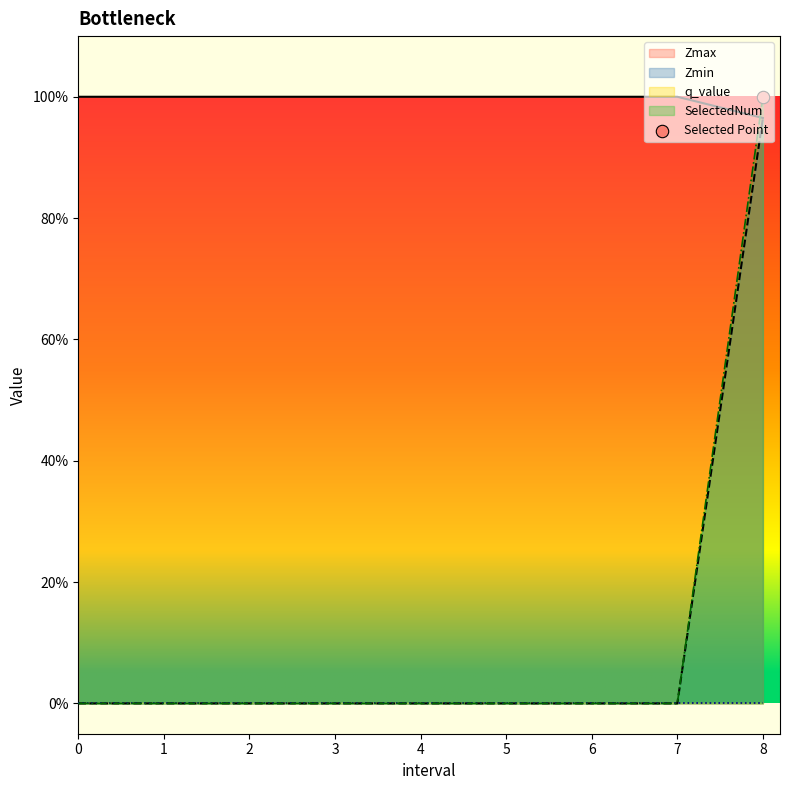

Which series contains the lowest Y value?

Zmin